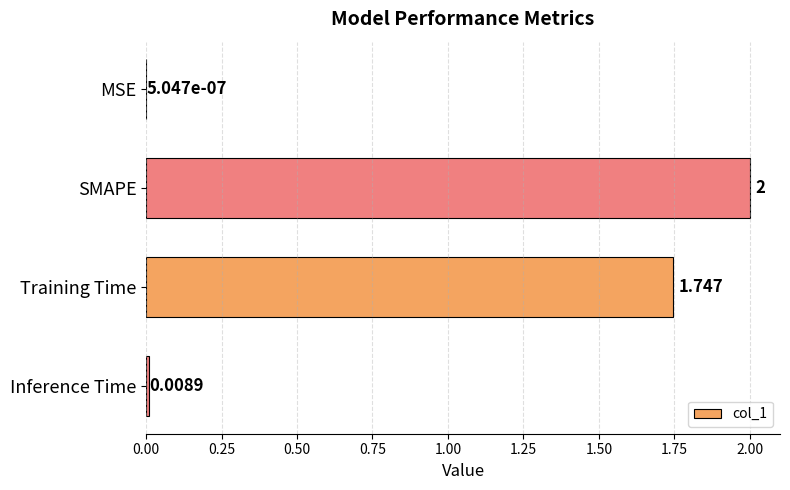

Where is the data nearest to the value 1?

Training Time